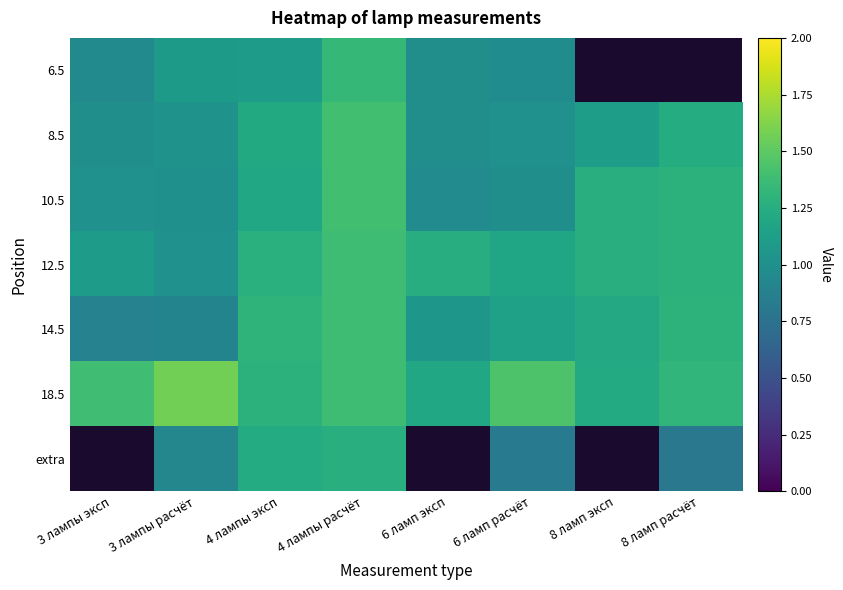

Between 8 ламп расчёт and 4 лампы расчёт, which is larger?

4 лампы расчёт